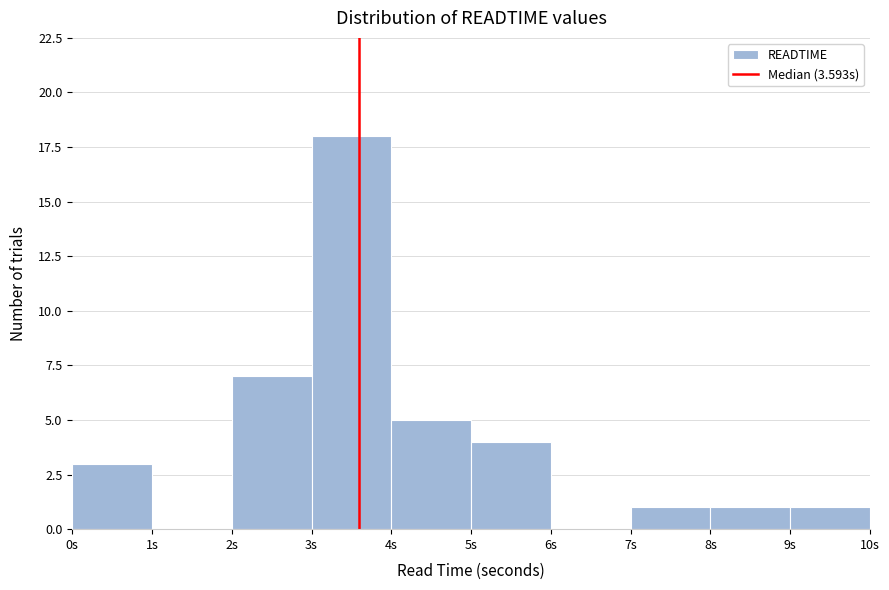

Over which range of the x-axis is the bar tallest?

3 to 4